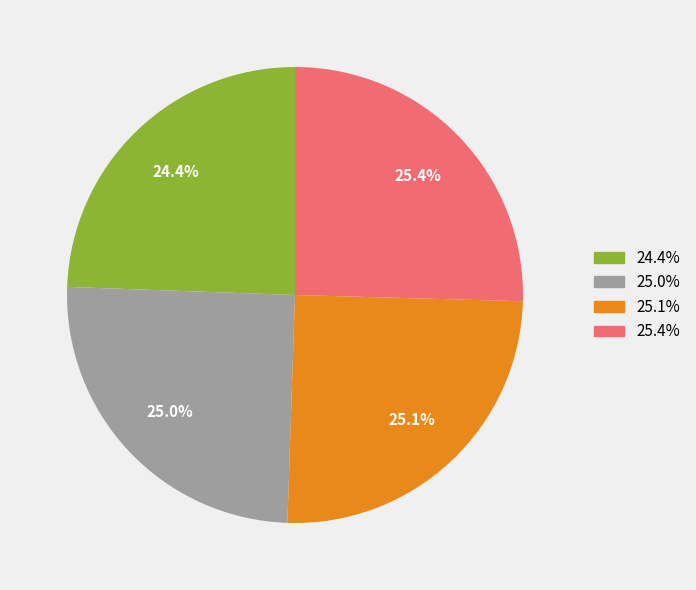

To the nearest percent, what is the difference between the largest and smallest slice percentages?

1%